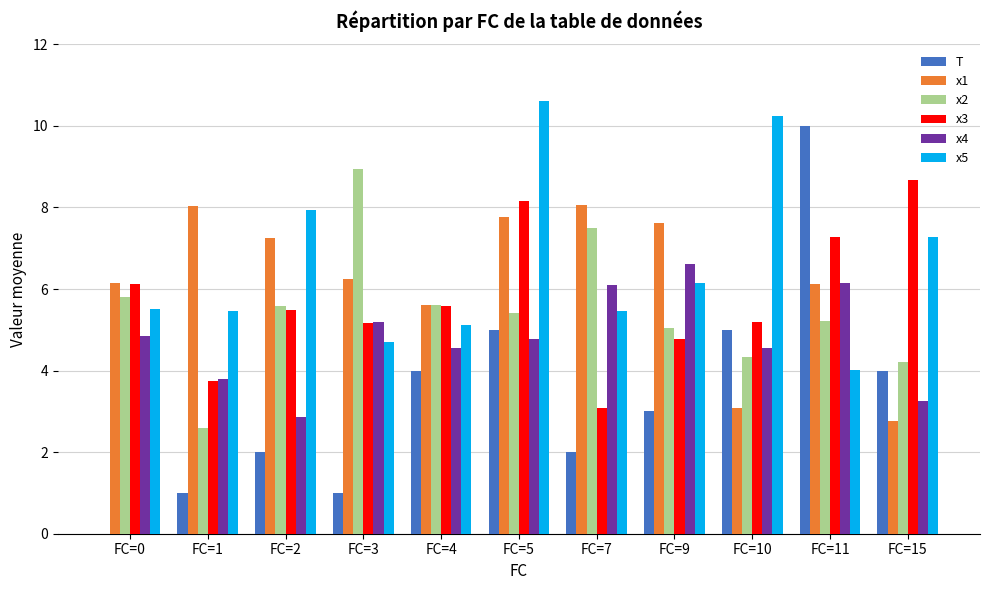

What is the sum of the x4 values at FC=4 and FC=1?

8.4